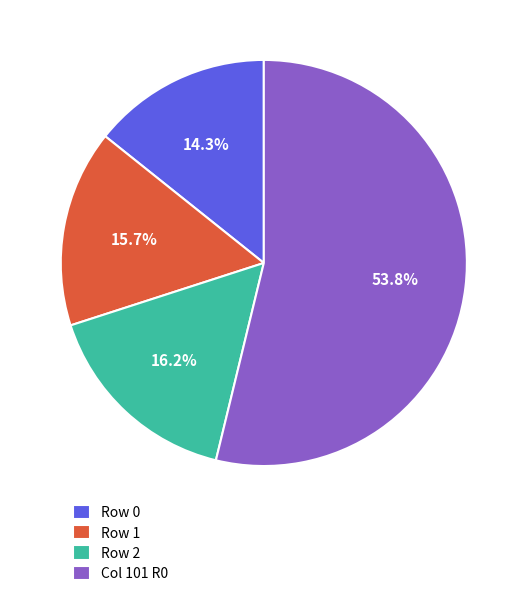

Is there any slice that represents more than half of the pie?

Yes